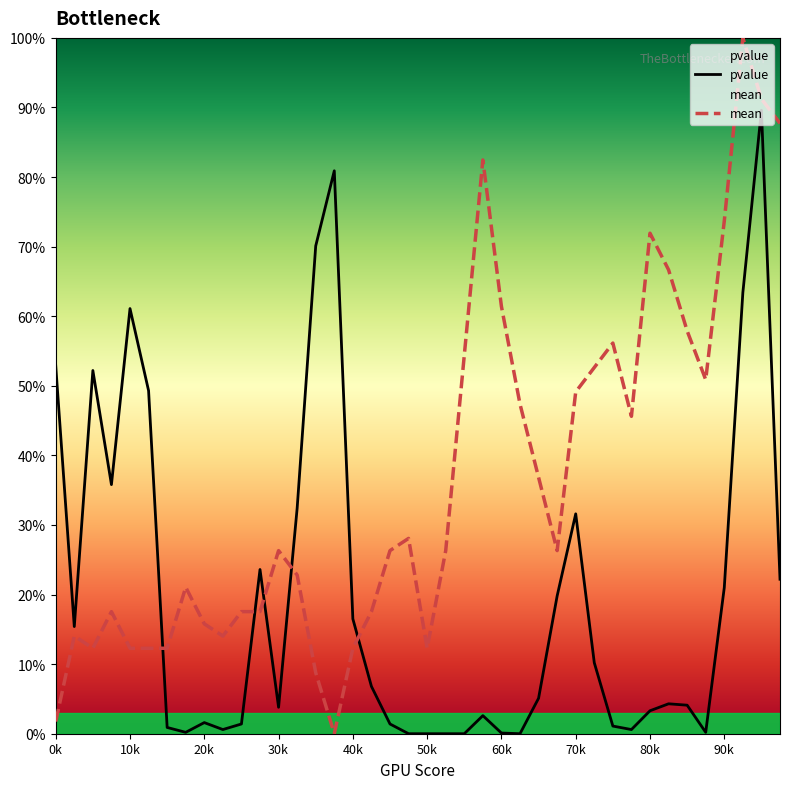

True or false: pvalue and mean cross at least once.

True